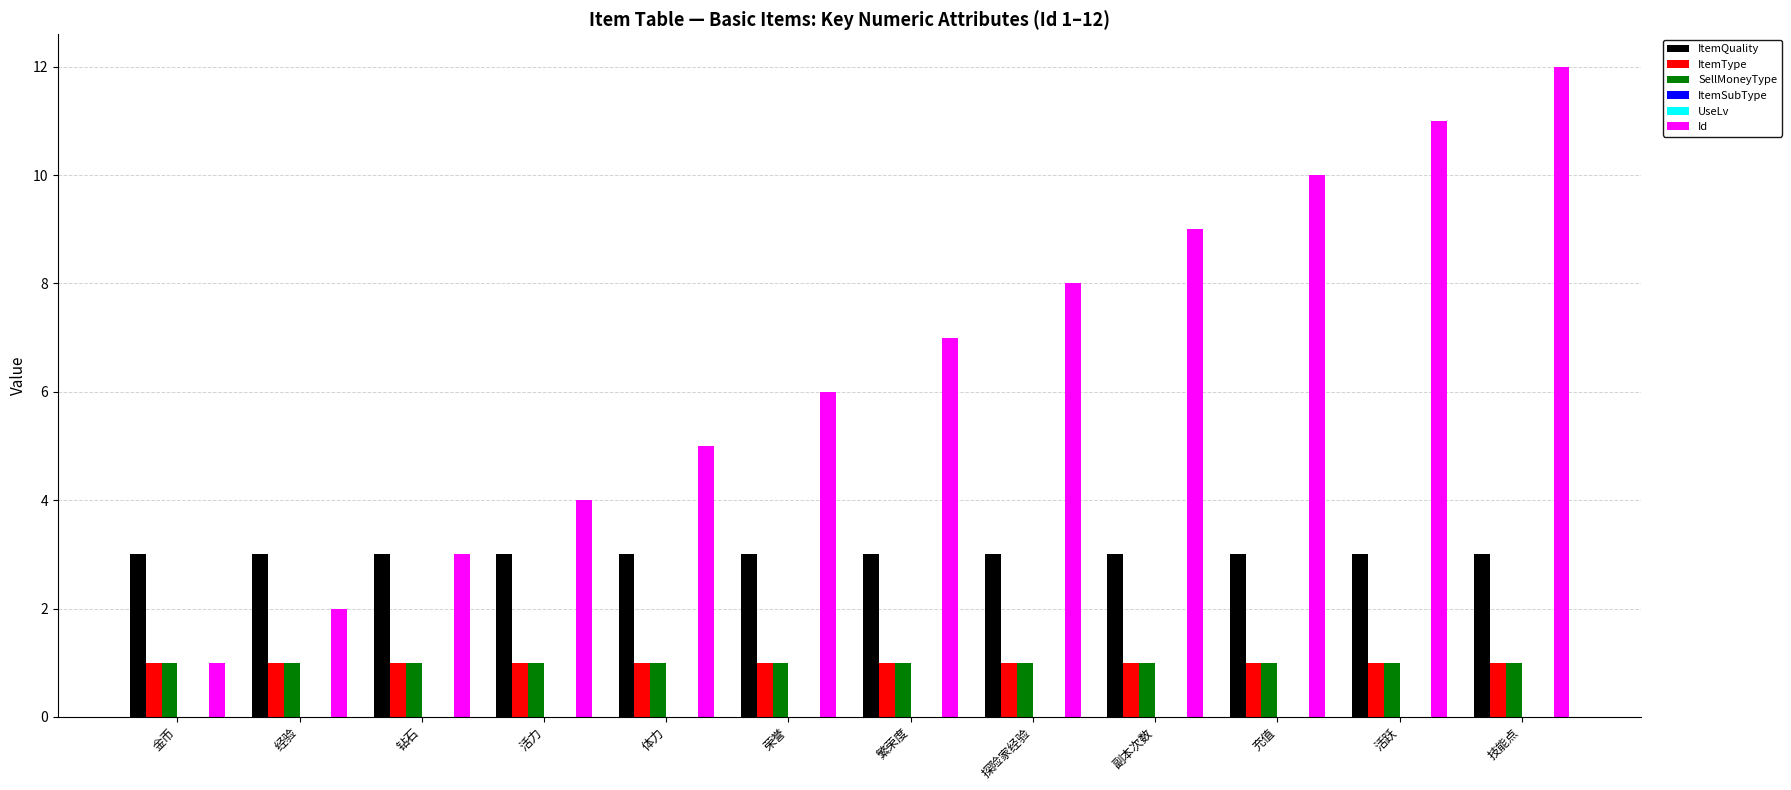

What is the total value across all series at 充值?

15